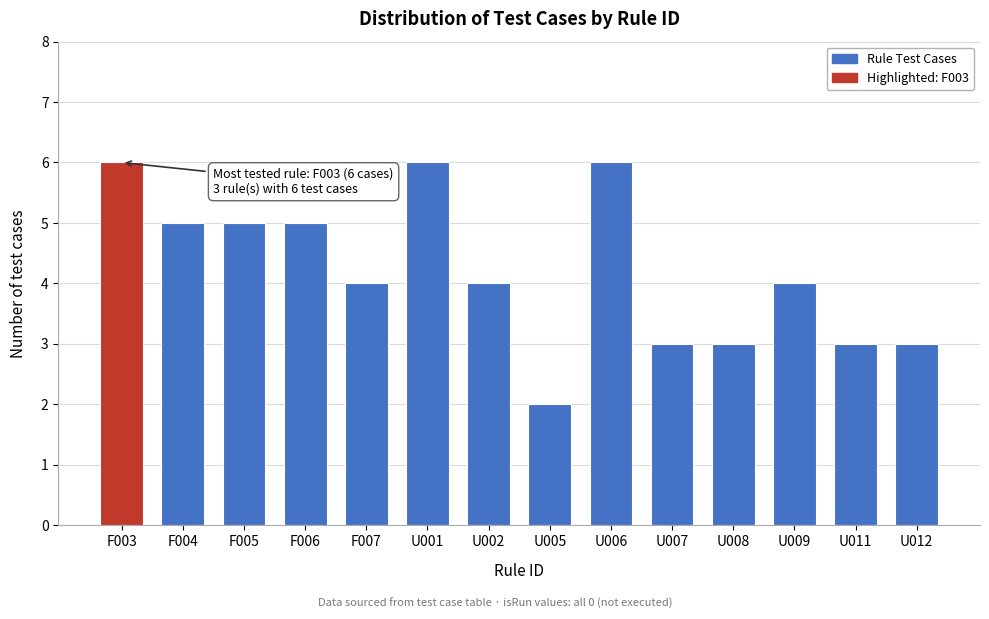

Reading left to right, transcribe all the data shown in this chart.

F003=6	F004=5	F005=5	F006=5	F007=4	U001=6	U002=4	U005=2	U006=6	U007=3	U008=3	U009=4	U011=3	U012=3